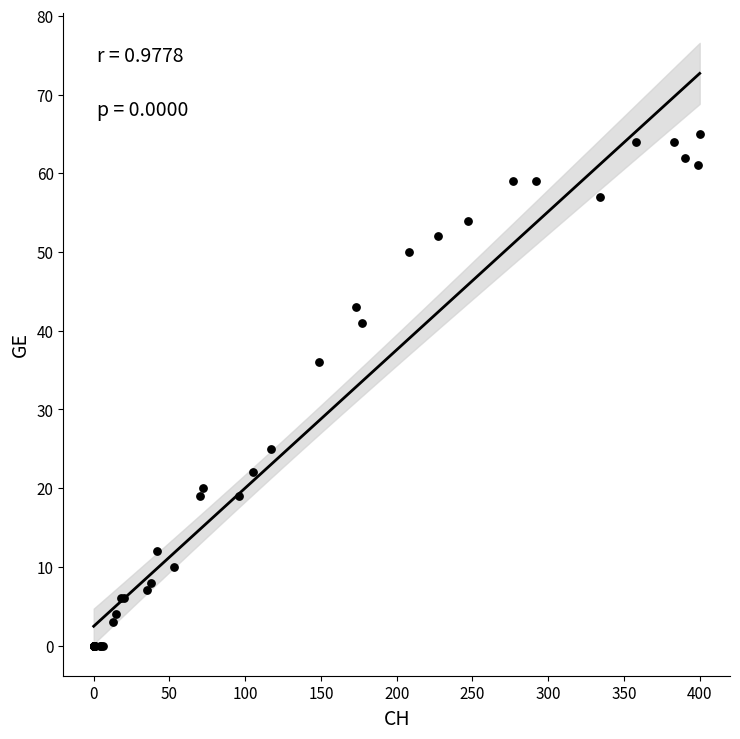

What Y value in the scatter plot is closest to 32?

36